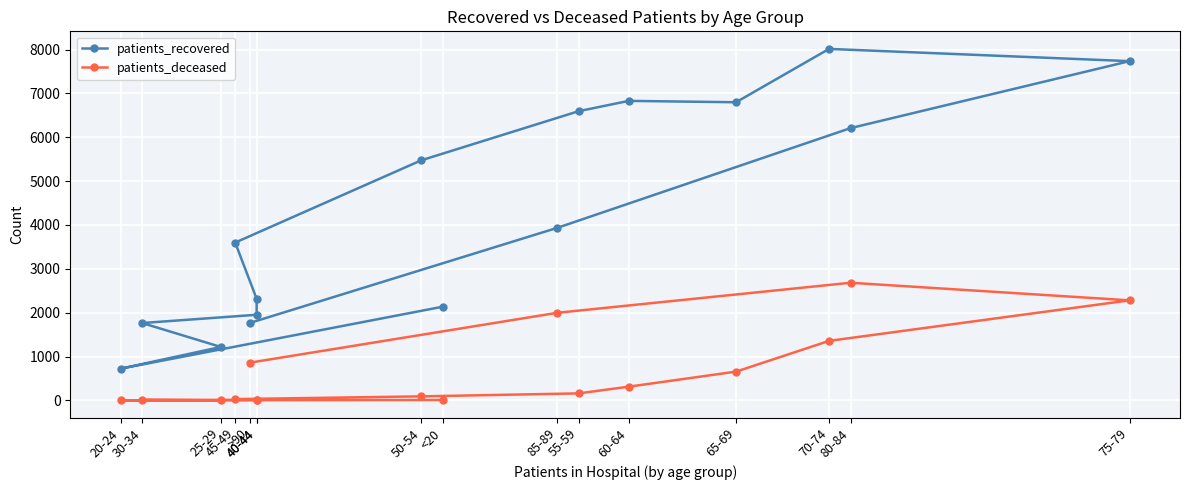

Where is the first local maximum for patients_deceased?

30-34